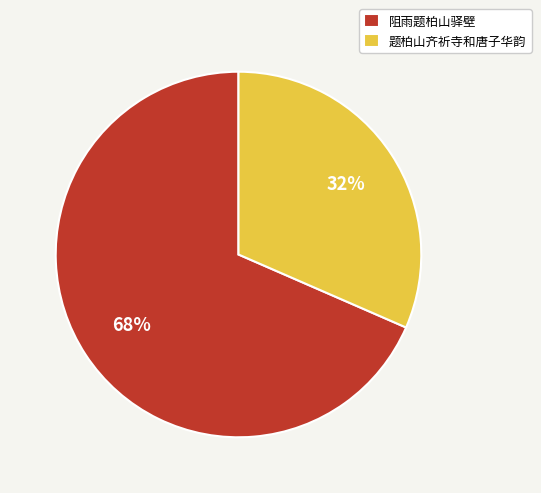

Approximately how many times larger is the value at 题柏山齐祈寺和唐子华韵 compared to 阻雨题柏山驿壁?

0.5